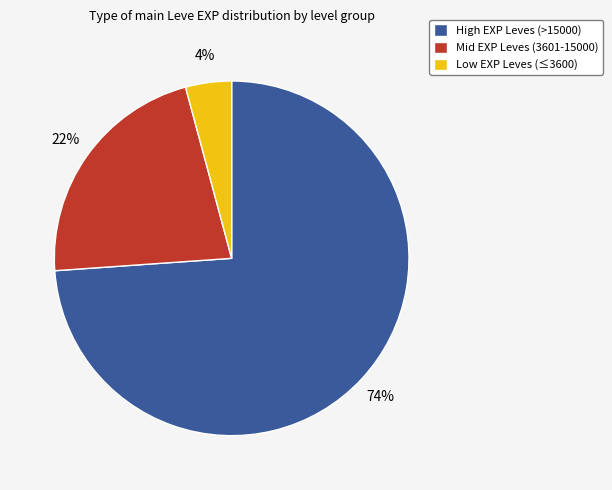

Count the number of slices in the pie.

3